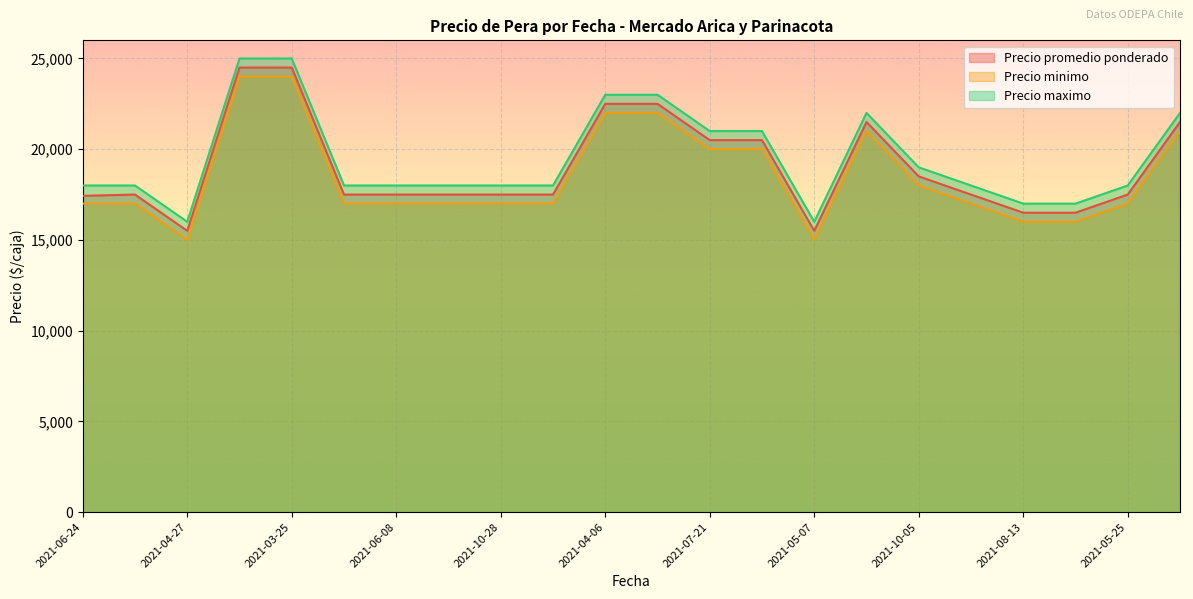

Reading right to left, what are all the values shown in this chart?

Precio promedio ponderado: 21500	17500	16500	16500	17500	18500	21500	15500	20500	20500	22500	22500	17500	17500	17500	17500	17500	24500	24500	15500	17500	17429
Precio minimo: 21000	17000	16000	16000	17000	18000	21000	15000	20000	20000	22000	22000	17000	17000	17000	17000	17000	24000	24000	15000	17000	17000
Precio maximo: 22000	18000	17000	17000	18000	19000	22000	16000	21000	21000	23000	23000	18000	18000	18000	18000	18000	25000	25000	16000	18000	18000